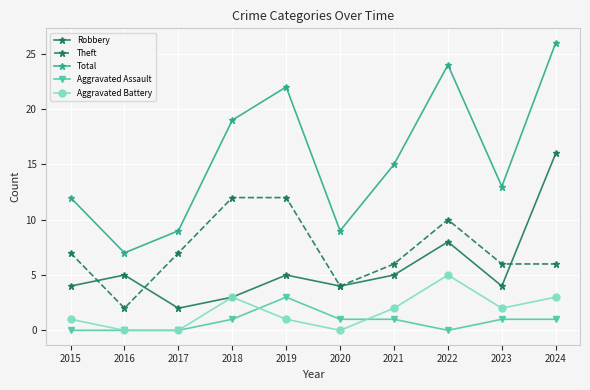

At which category does Total reach its first local peak?

2019